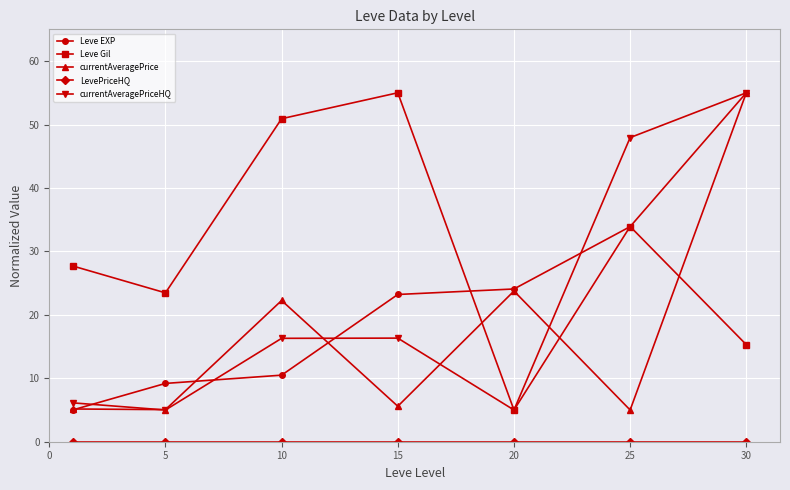

At how many categories does at least one series exceed 50?

3